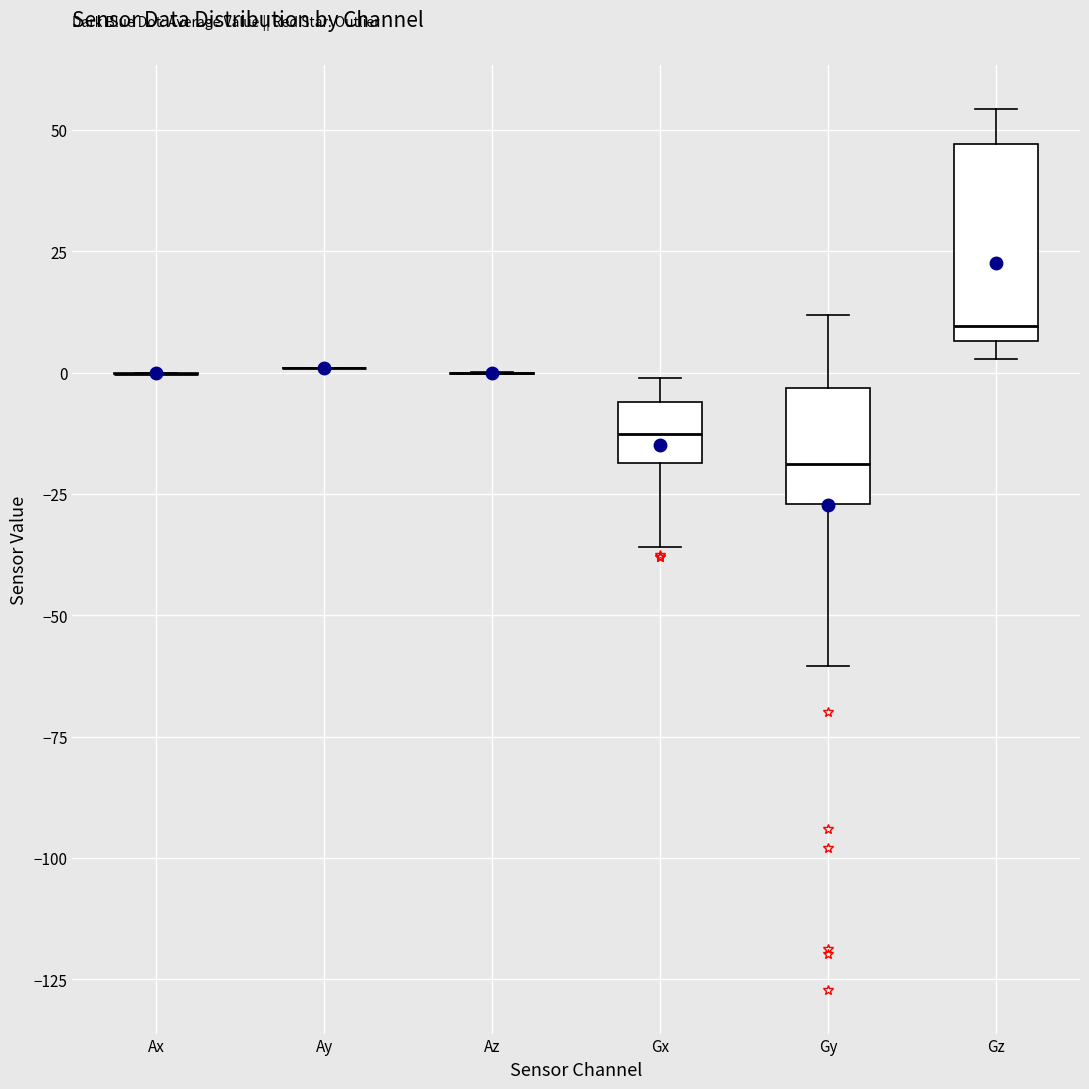

Comparing the boxes themselves (not the whiskers), which one is the tallest?

Gz